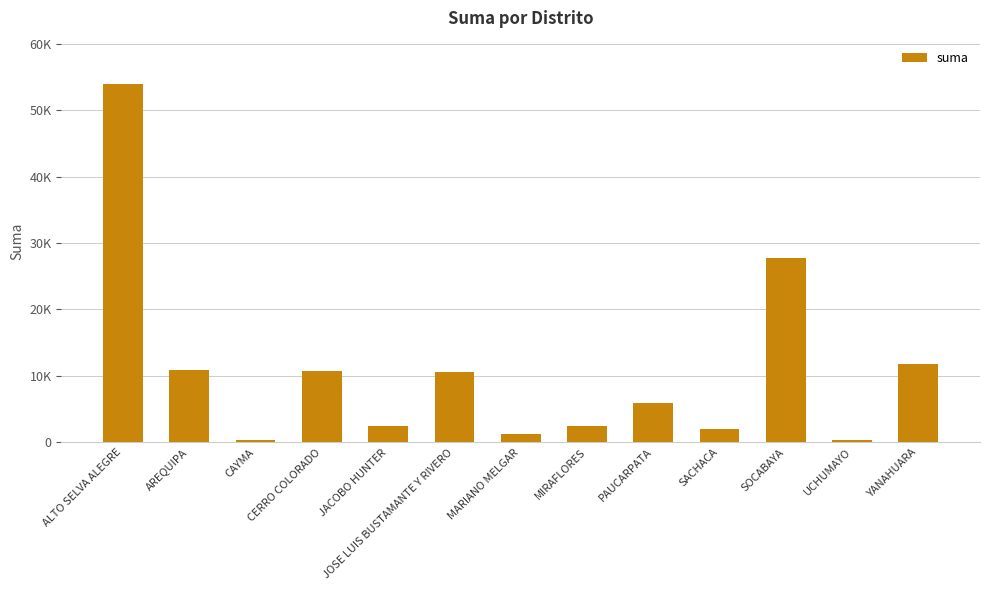

Reading left to right, what are all the values shown in this chart?

53983.7	10856.0	400.0	10756.0	2515.8	10620.7	1277.7	2427.2	5953.3	2010.0	27785.0	310.0	11855.1